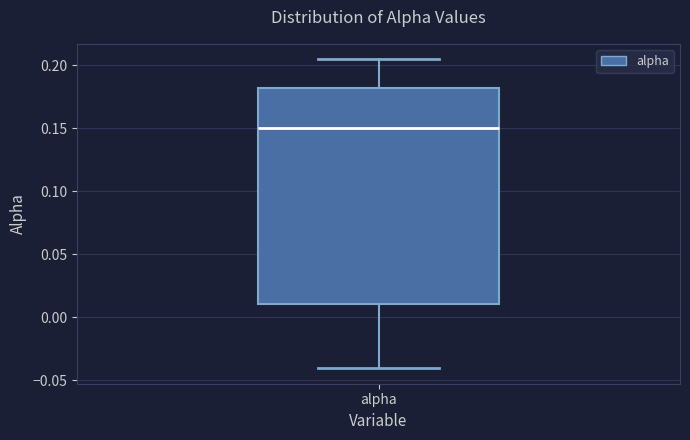

Transcribe this box plot: give where the median line is, the range the box spans, and where the two whiskers end, as read against the y-axis. The values are not printed on the chart, so give them approximately, as read against the axis.

median 0.150, box 0.010 to 0.180, whiskers -0.040 to 0.205